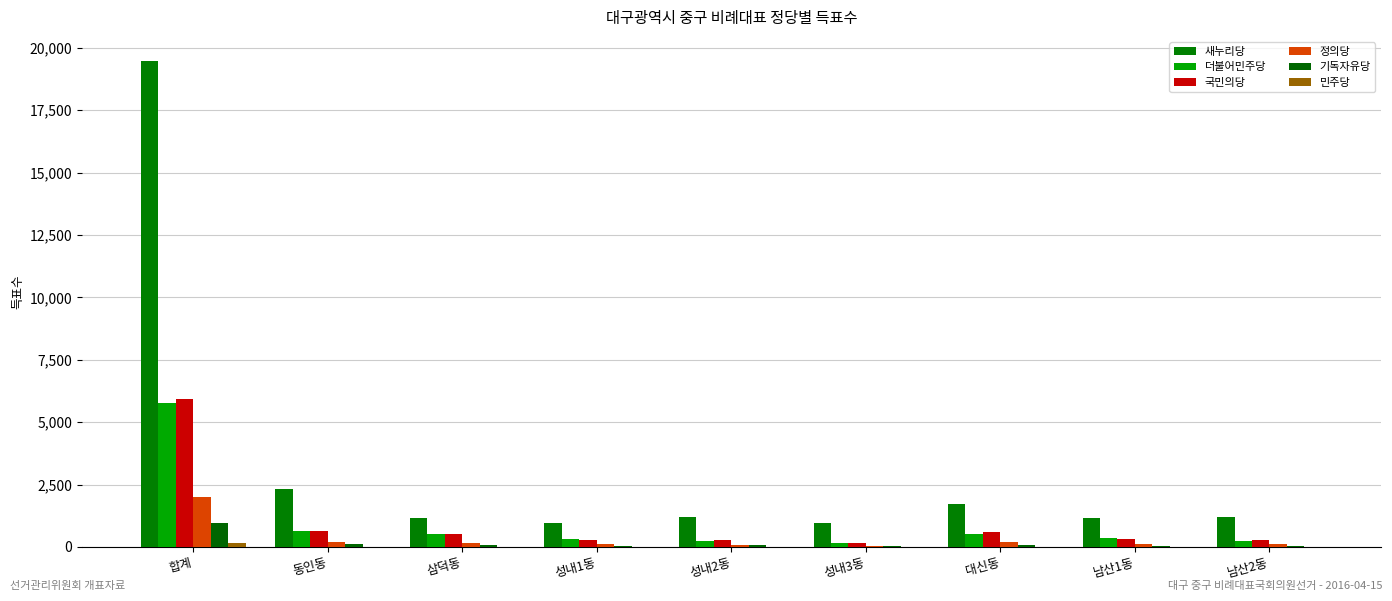

How many categories are shown in the chart?

9